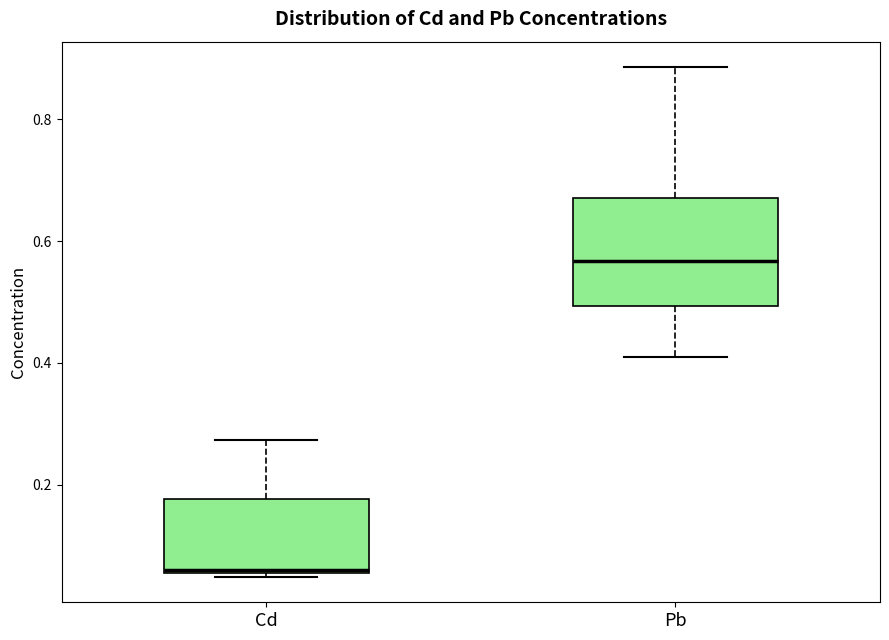

Which box's median line is the lowest?

Cd